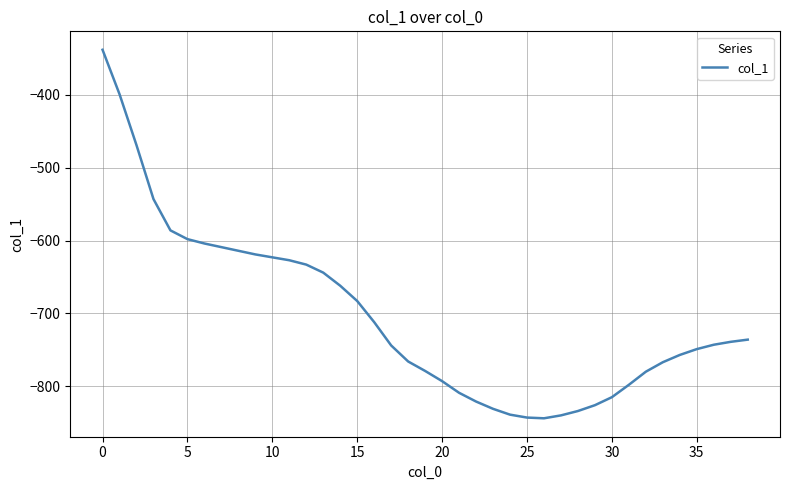

What is the smallest value displayed?

-844